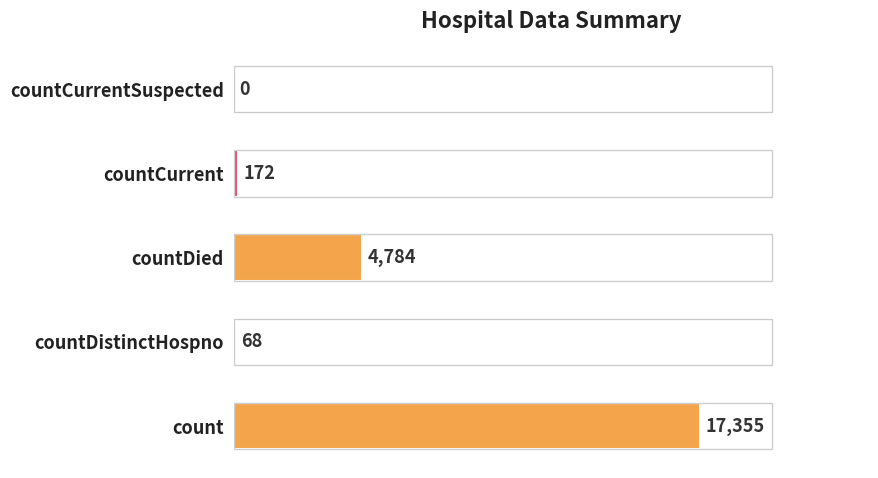

What is the sum of all values?

22379